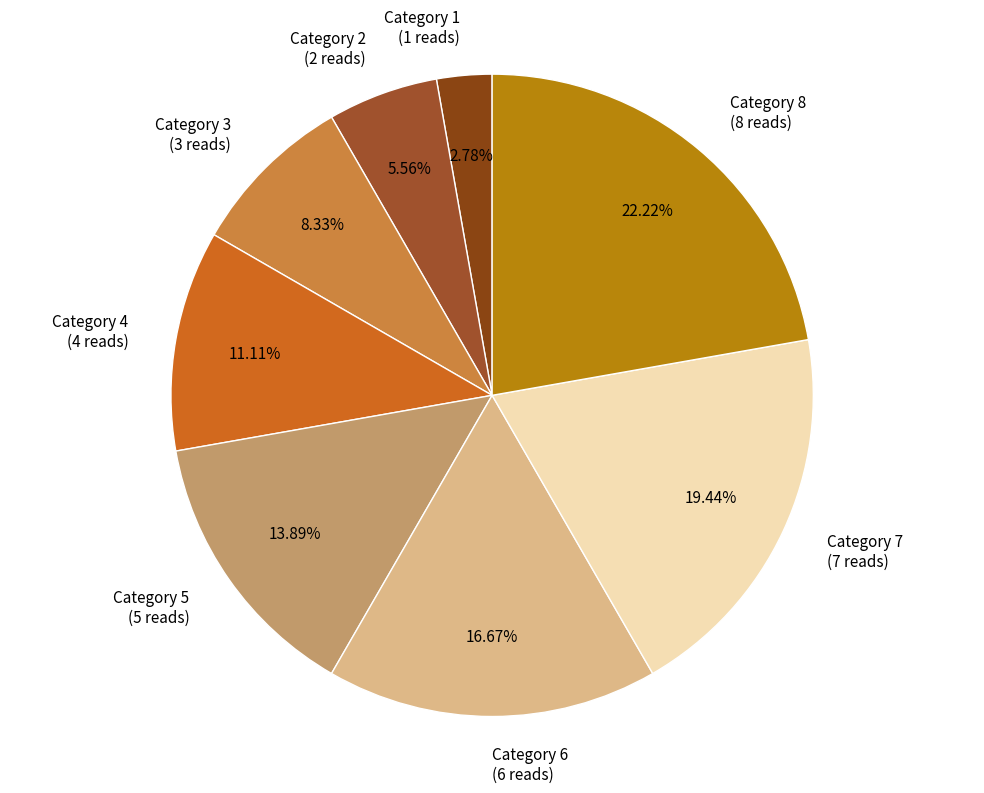

Is there any slice that represents more than half of the pie?

No